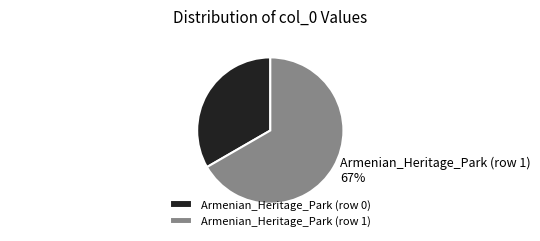

Is it true that Armenian_Heritage_Park (row 1) is 67% of the pie?

True